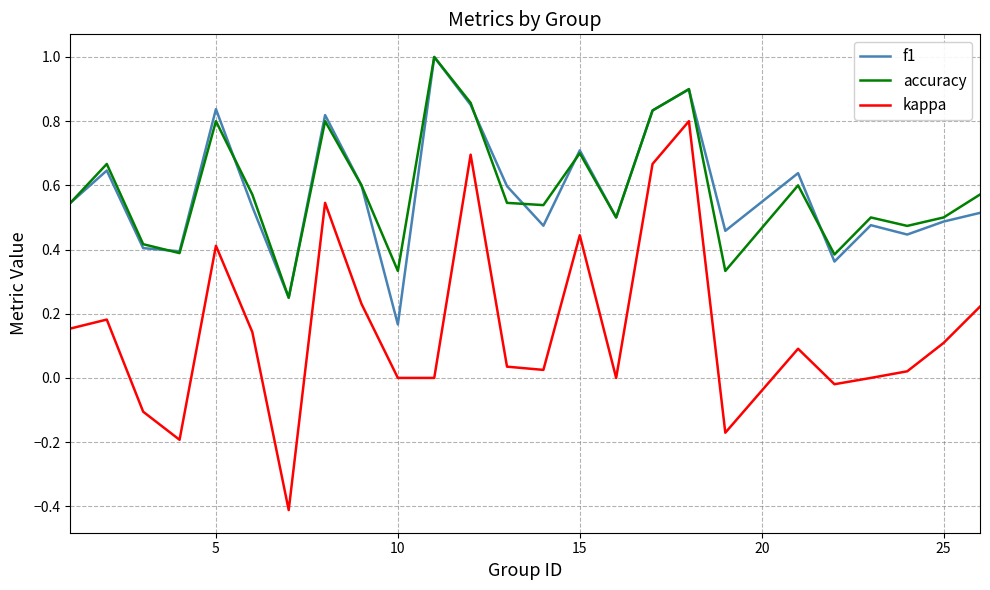

True or false: accuracy and f1 intersect in this chart.

True